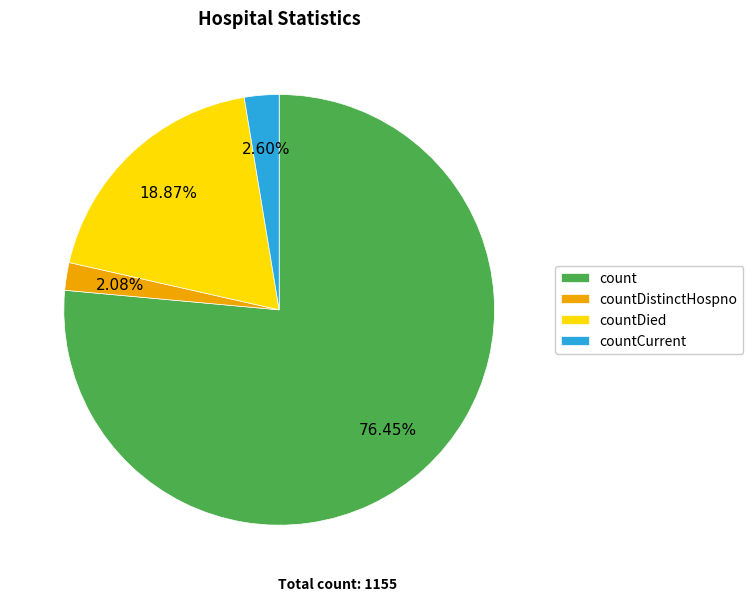

How many segments does this pie chart have?

4